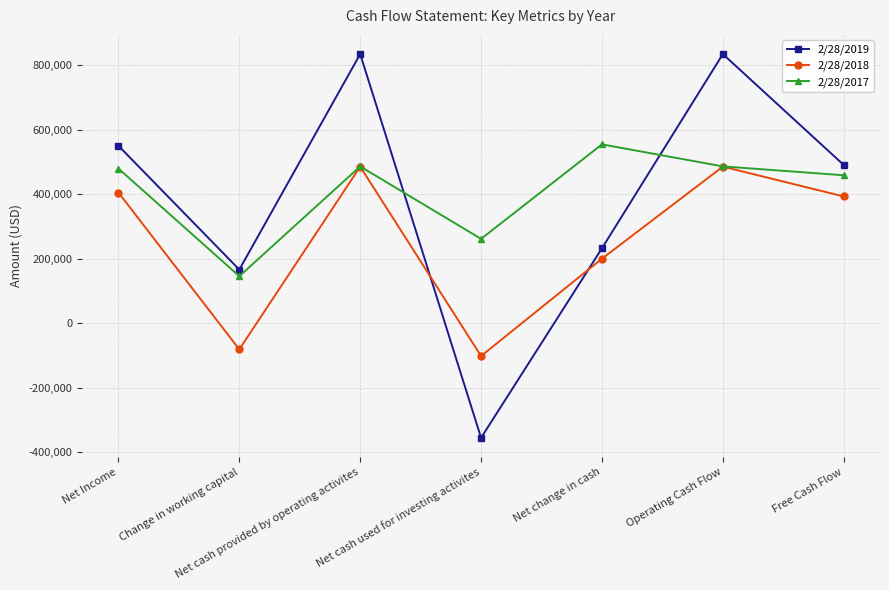

Which series has the largest total across all categories?

2/28/2017